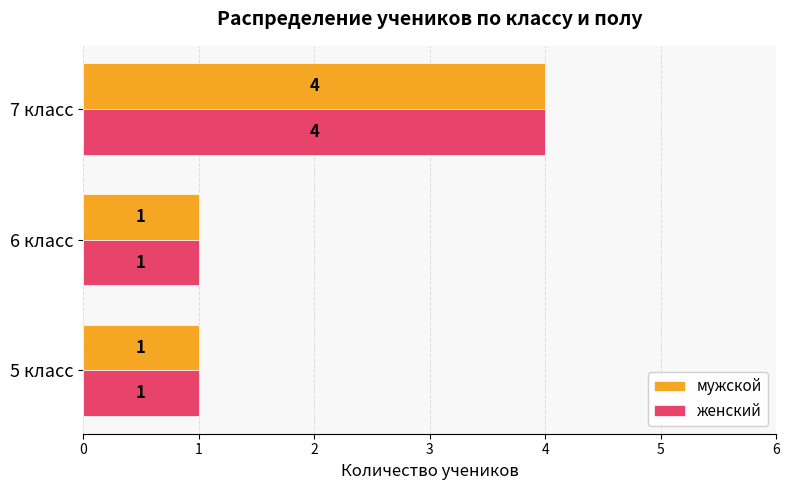

At which category does the chart reach its peak across all series?

7 класс